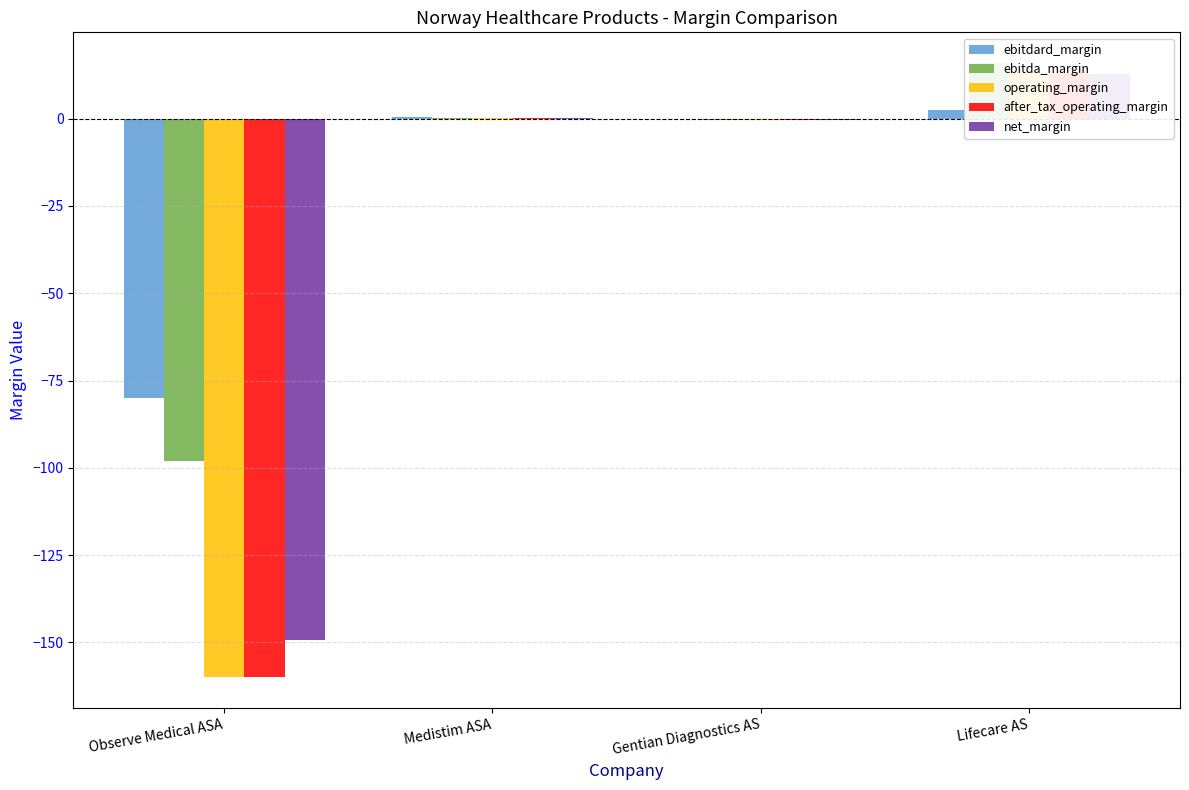

Reading right to left, what are all the values shown in this chart?

ebitdard_margin: 2.4	-0.0	0.3	-79.9
ebitda_margin: 15.9	-0.4	0.3	-98.0
operating_margin: 13.0	-0.3	0.3	-160.0
after_tax_operating_margin: 13.0	-0.3	0.2	-160.0
net_margin: 12.9	-0.3	0.2	-149.3